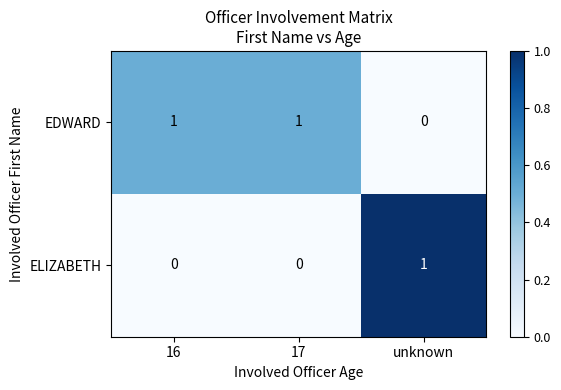

How many data points does each series have?

3